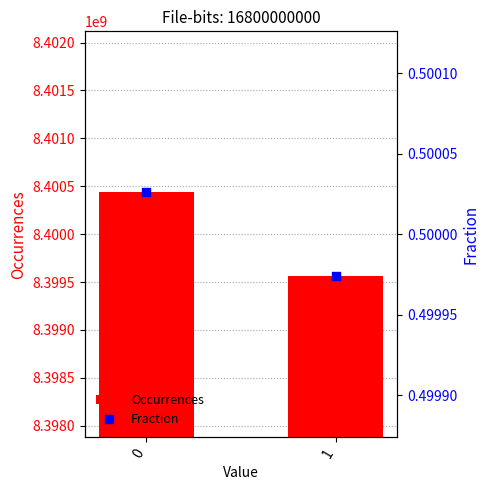

At how many categories does at least one series exceed 8244098374?

2